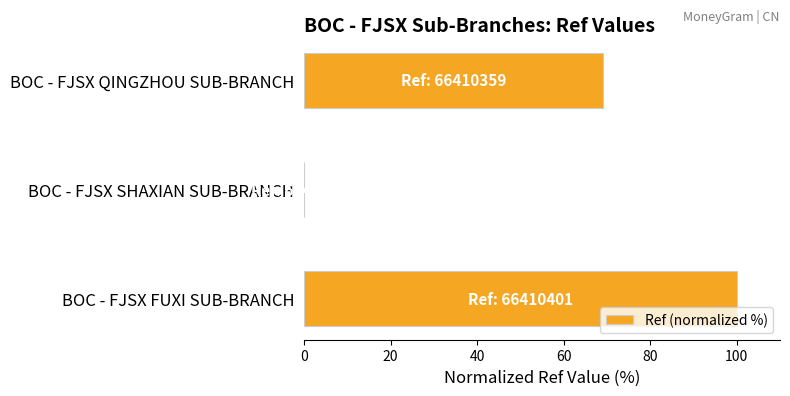

The chart shows a value of 134.6 at BOC - FJSX FUXI SUB-BRANCH. True or false?

False